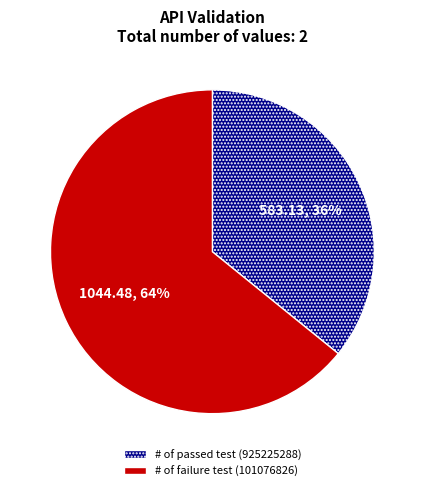

How many slices are in this pie chart?

2